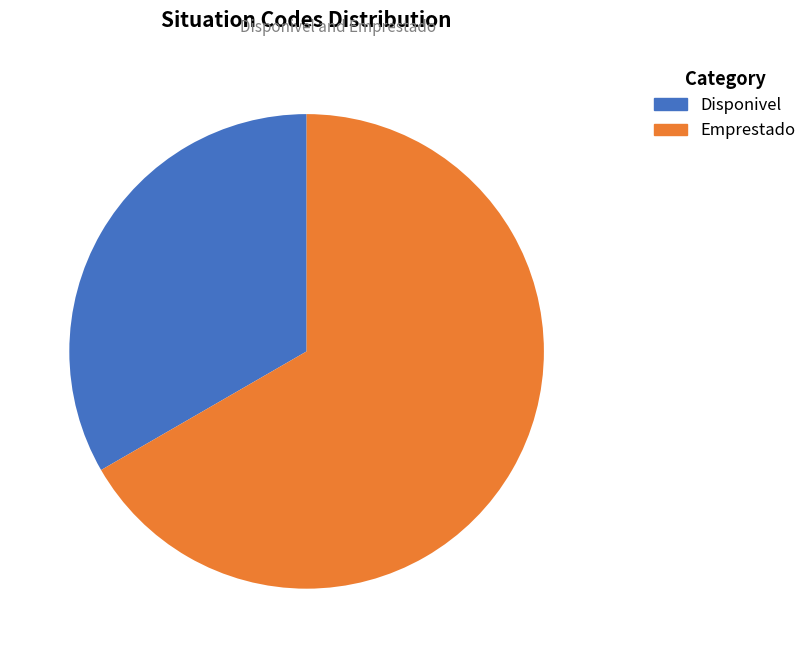

Does any single category account for the majority?

Yes